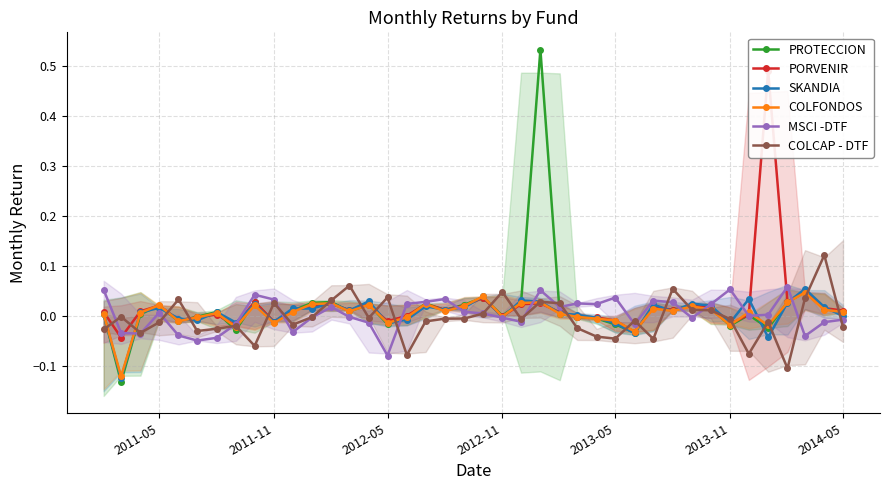

Which category has the lowest value in the MSCI -DTF series?

2012-05